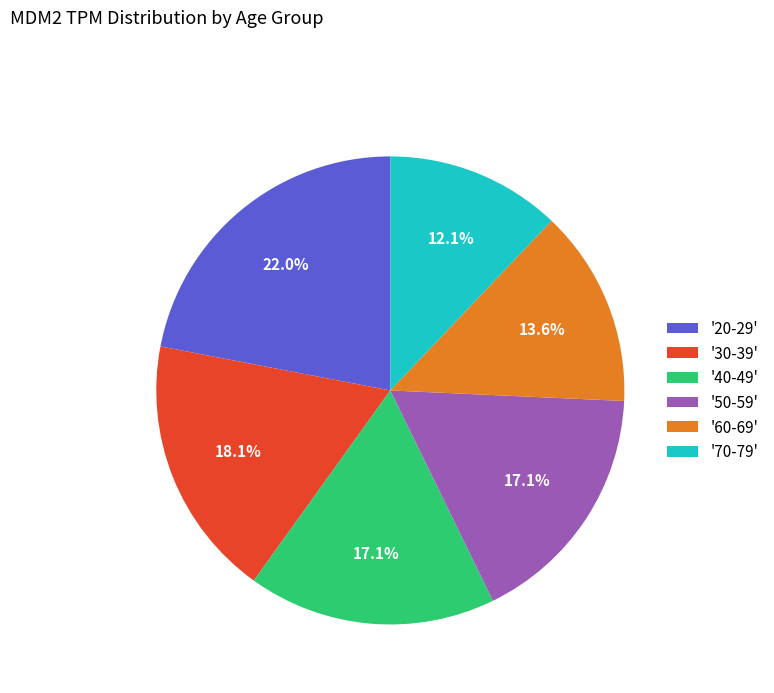

To the nearest percent, what is the average slice percentage?

17%